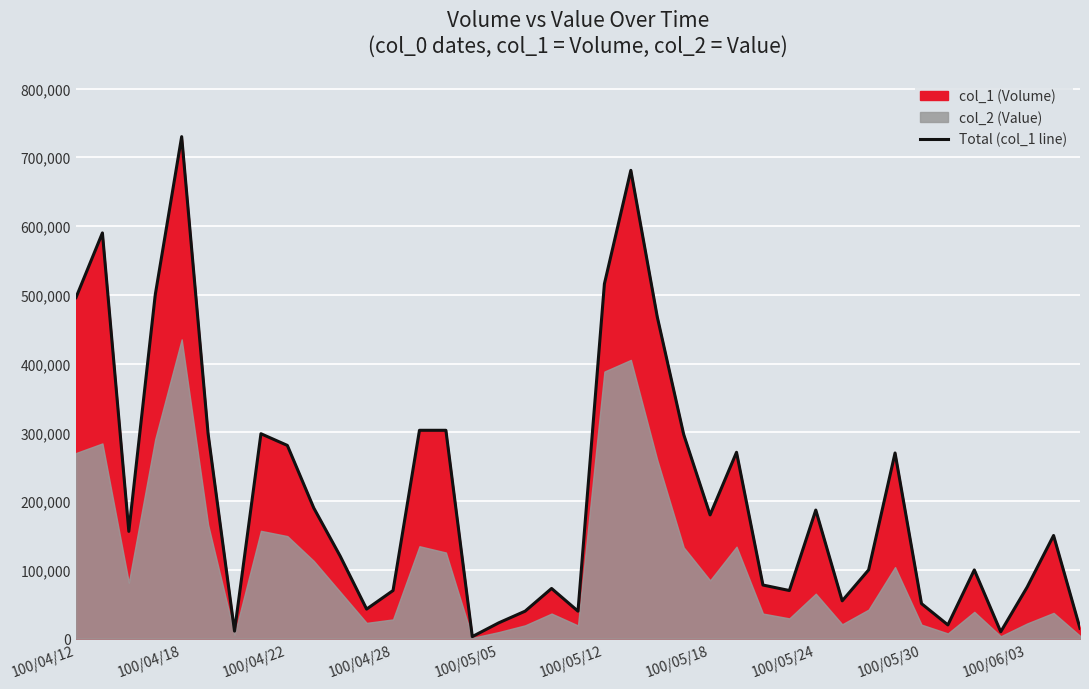

What is the value of the 12th point from the left?

43000